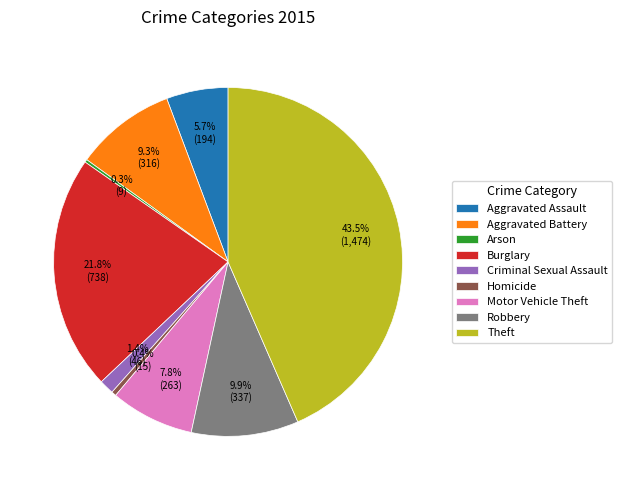

To the nearest percent, what portion does Burglary represent?

22%